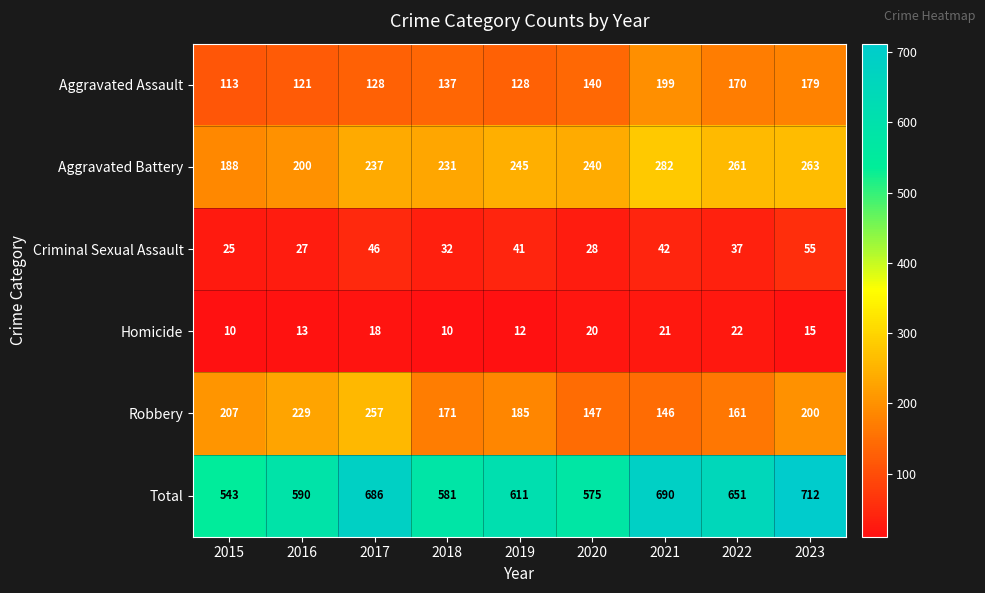

Is the value of Criminal Sexual Assault at 2021 greater than the value of Robbery at 2021?

No